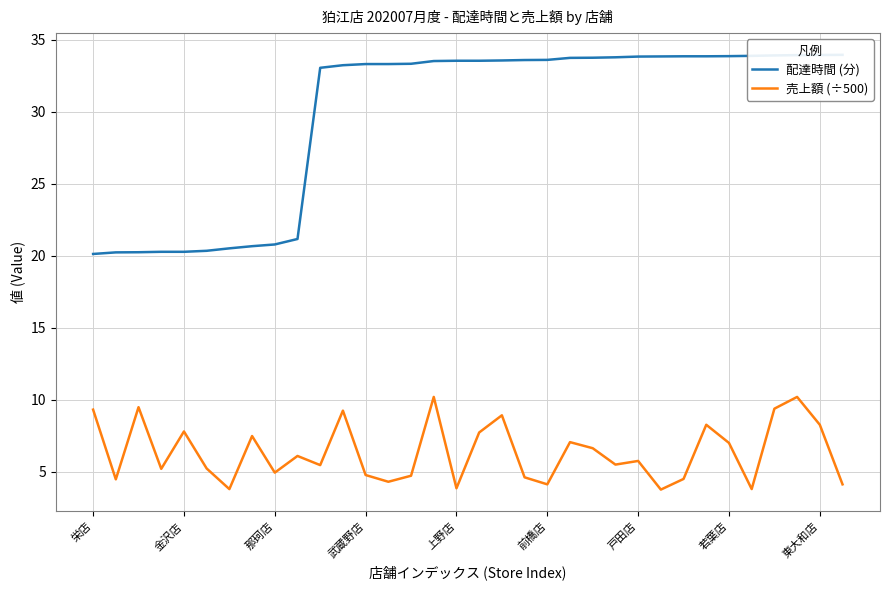

Reading left to right, what are all the values shown in this chart?

配達時間 (分): 20.1	20.2	20.2	20.3	20.3	20.4	20.5	20.7	20.8	21.2	33.1	33.2	33.3	33.3	33.3	33.5	33.5	33.5	33.6	33.6	33.6	33.8	33.8	33.8	33.8	33.9	33.9	33.9	33.9	33.9	33.9	33.9	34.0	34.0
売上額 (÷500): 9.3	4.5	9.5	5.2	7.8	5.2	3.8	7.5	4.9	6.1	5.5	9.2	4.8	4.3	4.7	10.2	3.9	7.7	8.9	4.6	4.1	7.1	6.6	5.5	5.8	3.8	4.5	8.3	7.0	3.8	9.4	10.2	8.3	4.1